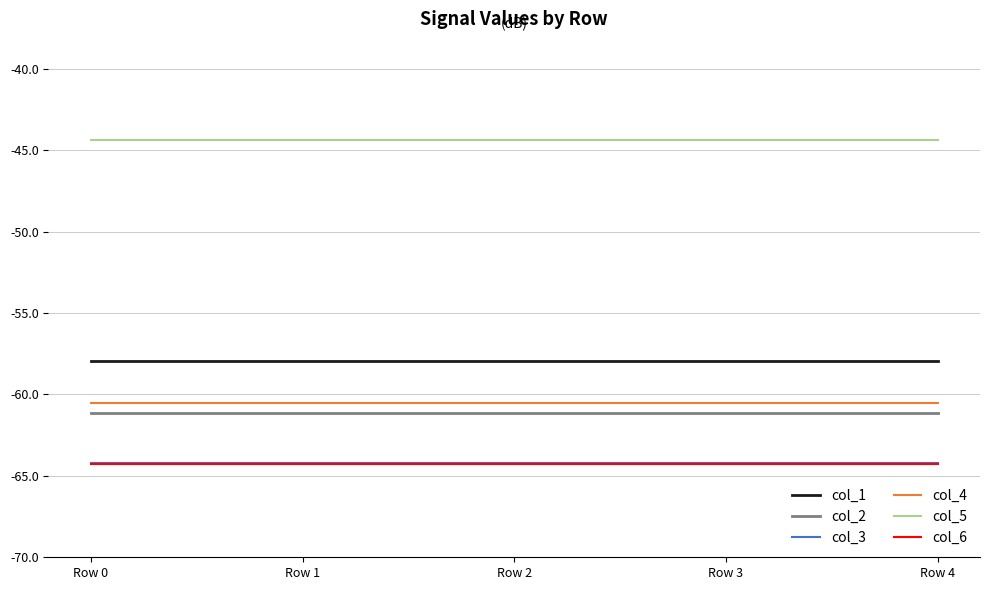

True or false: col_2 and col_1 cross at least once.

False